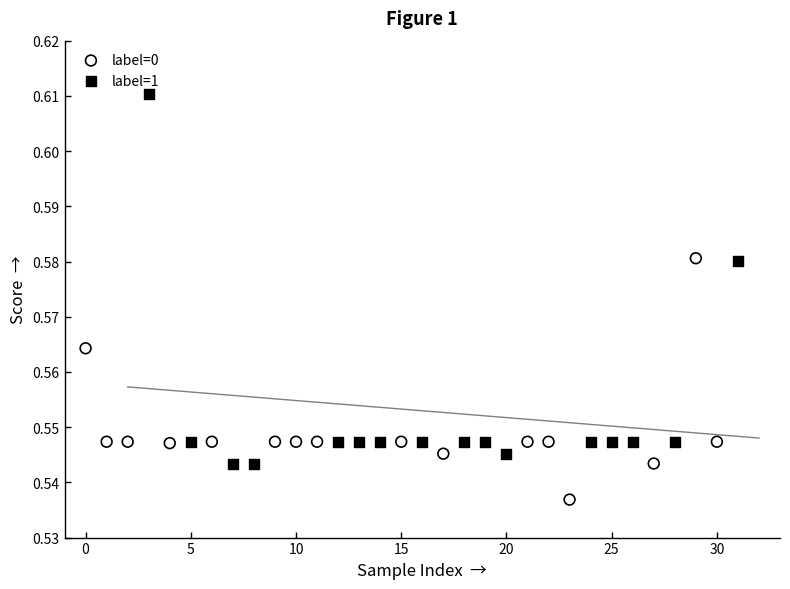

Which series contains the highest Y value?

label=1